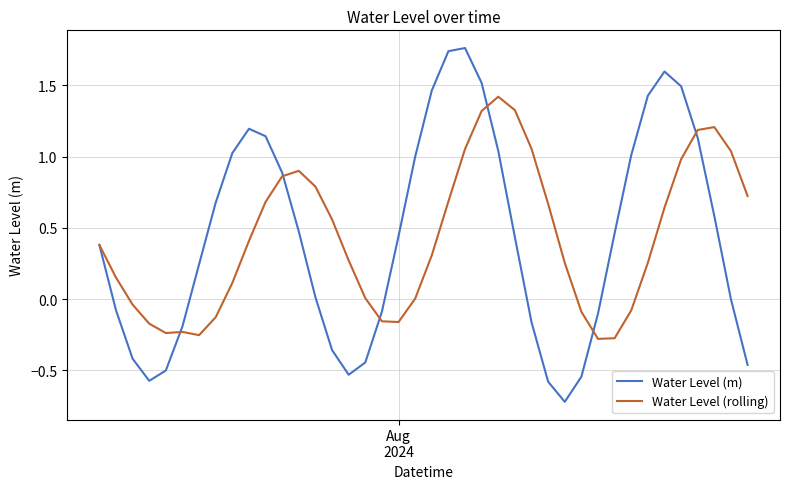

Which series has the widest spread of values?

Water Level (m)